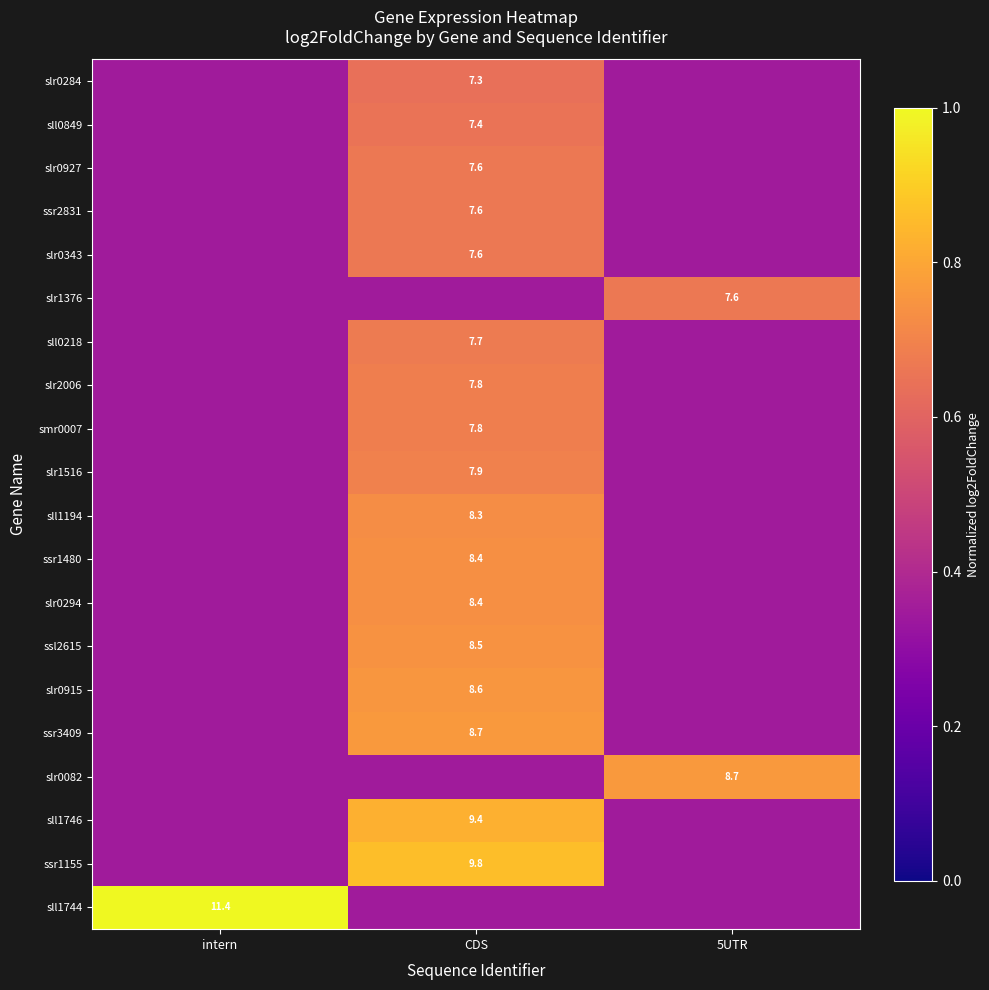

Is the value of sll0849 at CDS greater than the value of slr0915 at CDS?

No